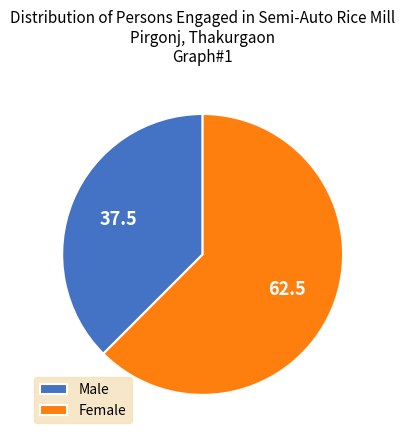

Between Male and Female, which is larger?

Female